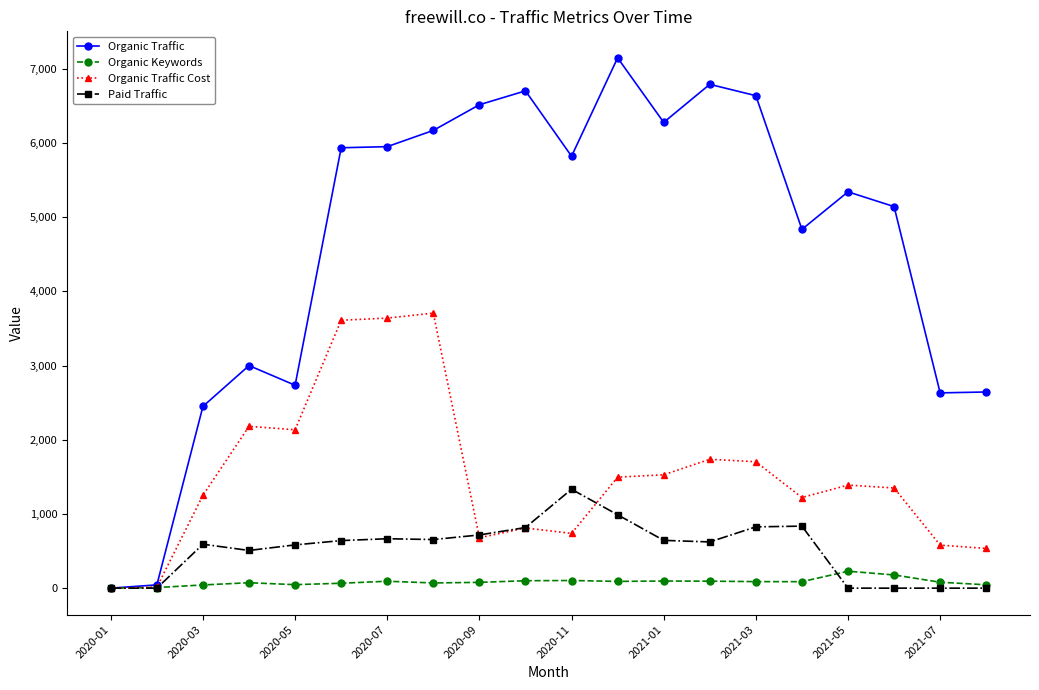

Rank the series by their maximum value, from highest to lowest.

Organic Traffic, Organic Traffic Cost, Paid Traffic, Organic Keywords